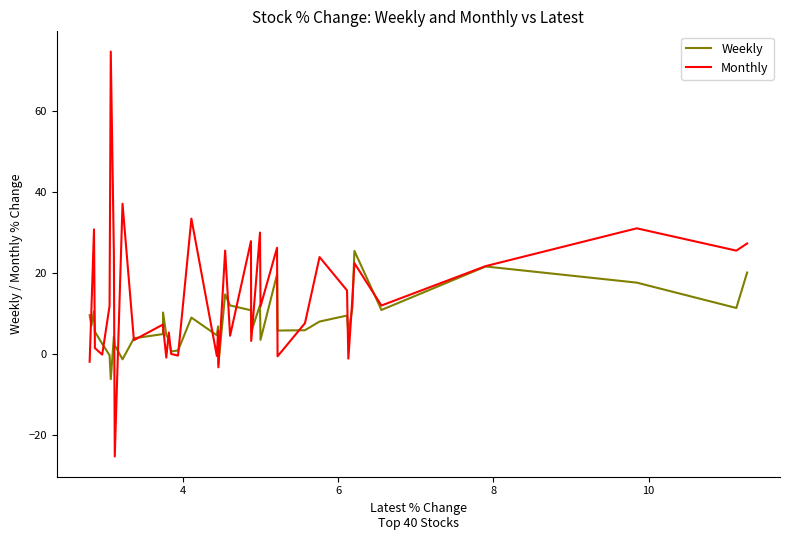

How many distinct data groups are displayed?

2